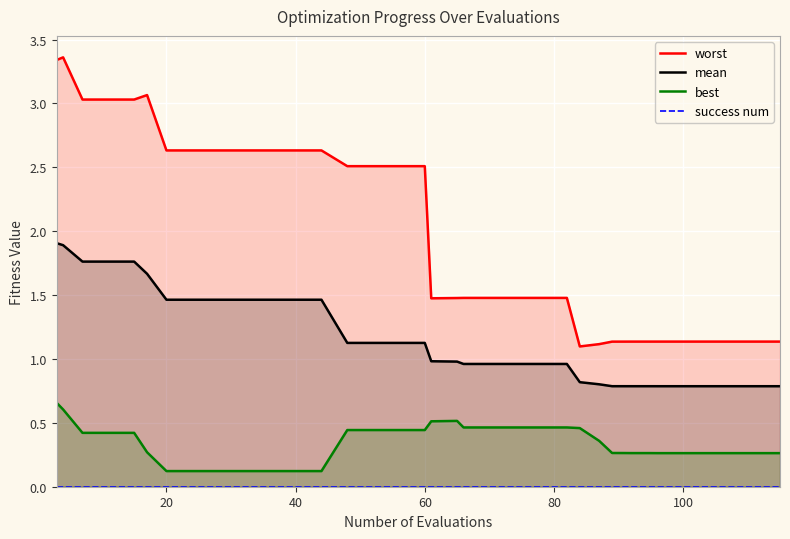

What is the value of the worst point at the 4th from the left?

3.0